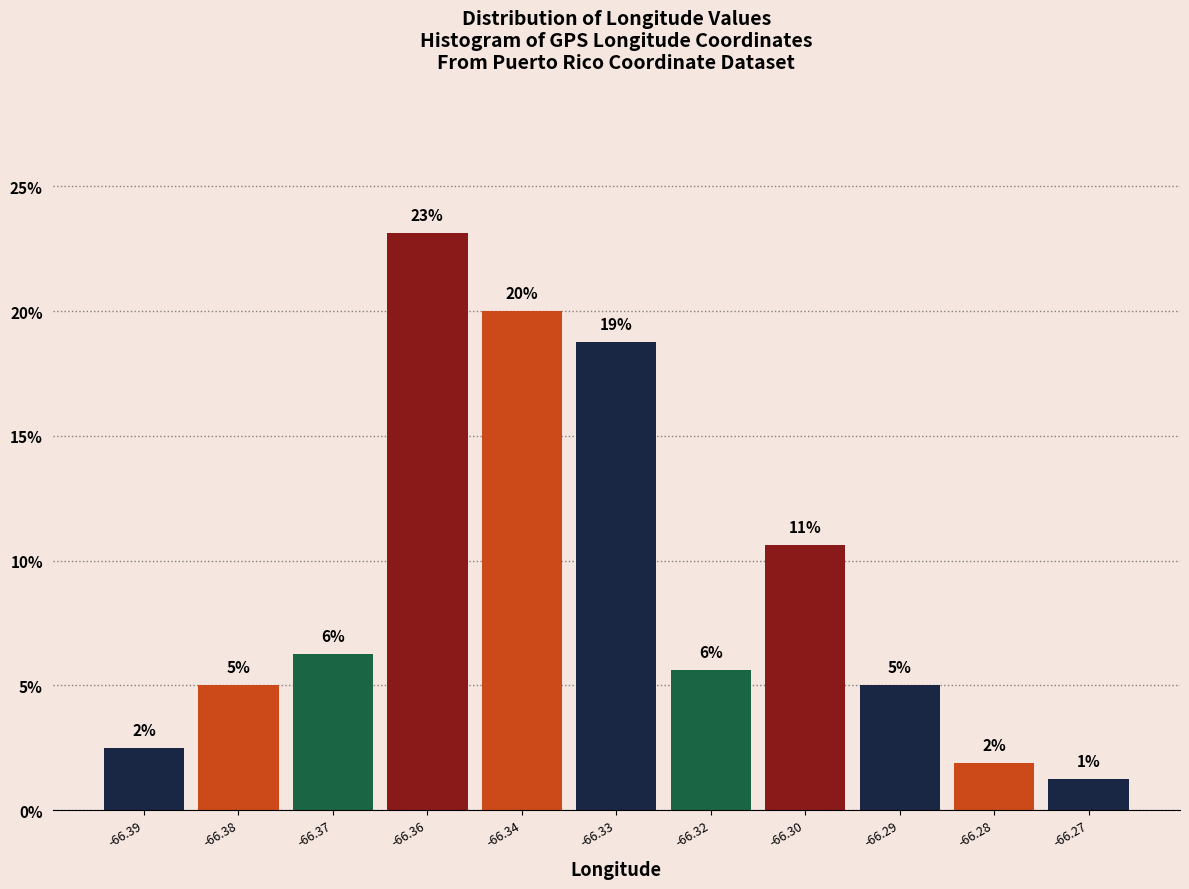

How many bars are there in total?

11